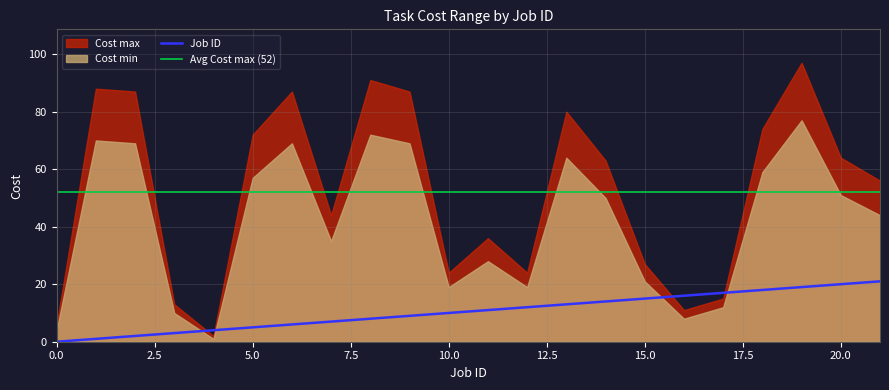

What is the difference between the maximum and minimum values in the Cost max series?

95